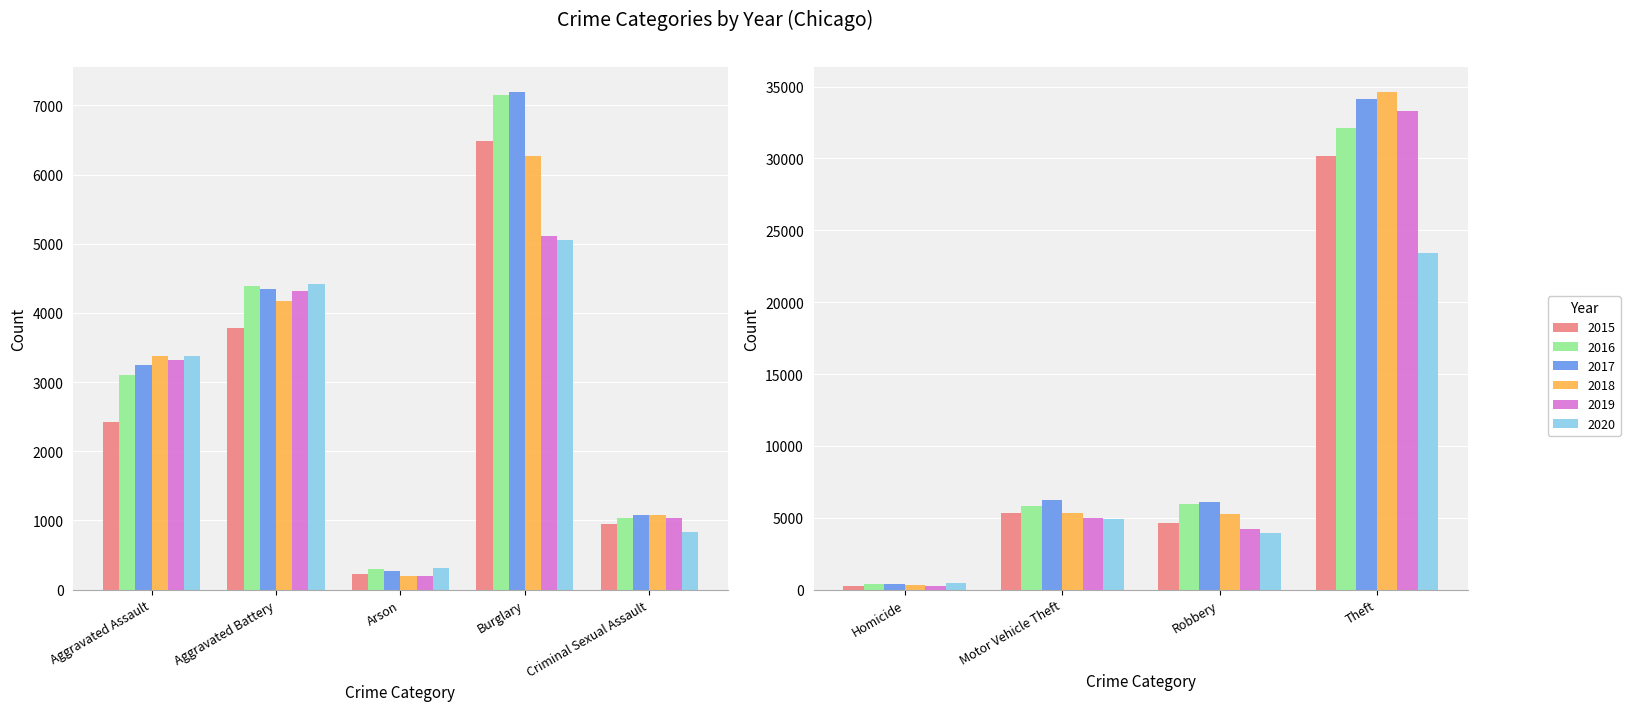

Count the number of categories in the chart.

9